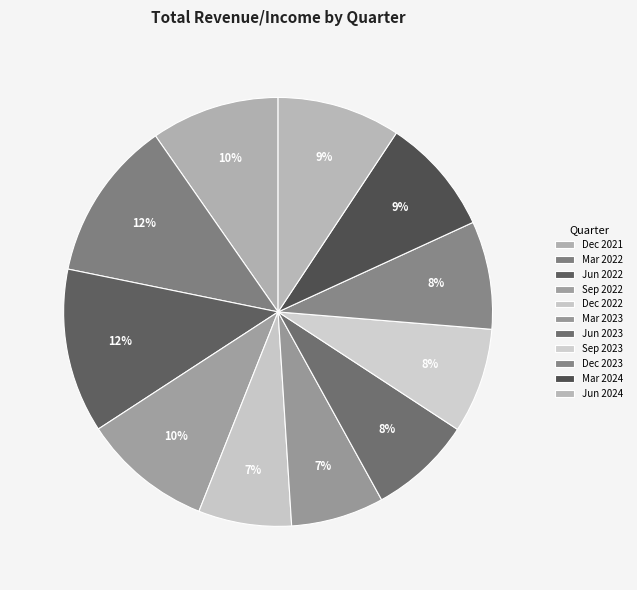

Count the number of slices in the pie.

11